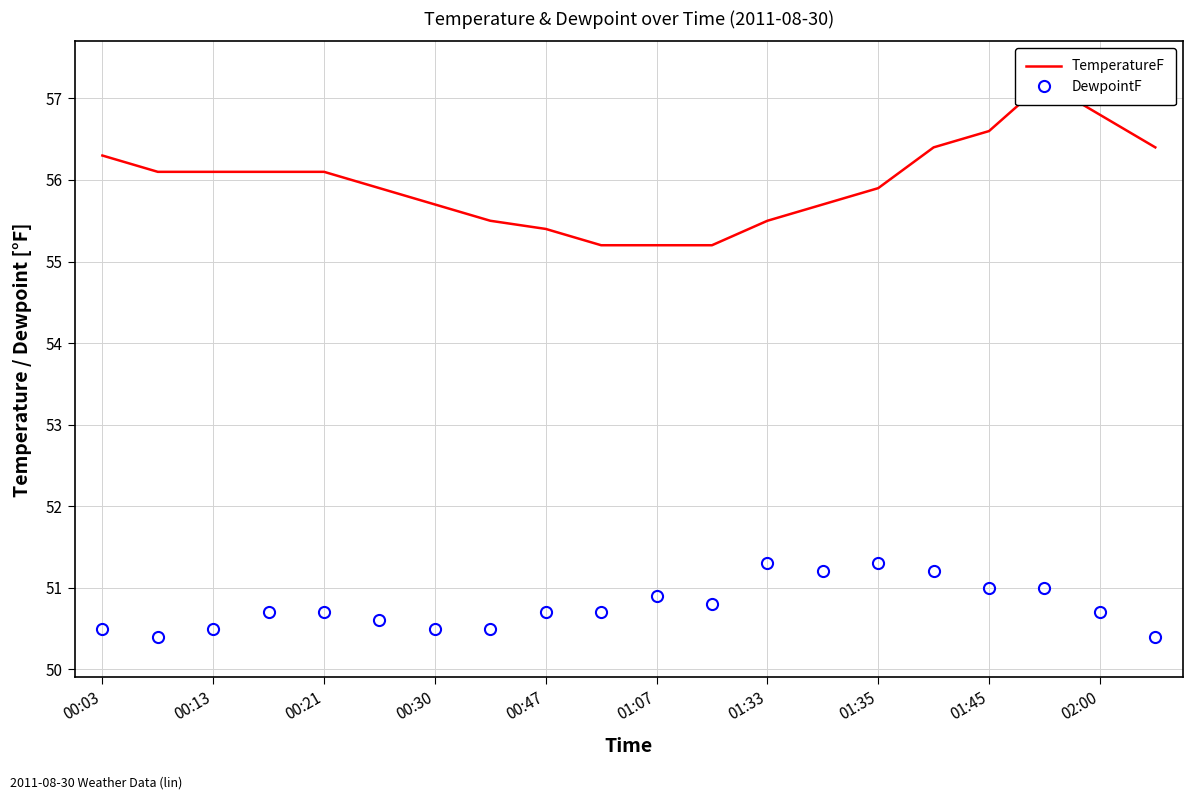

True or false: DewpointF and TemperatureF cross at least once.

False